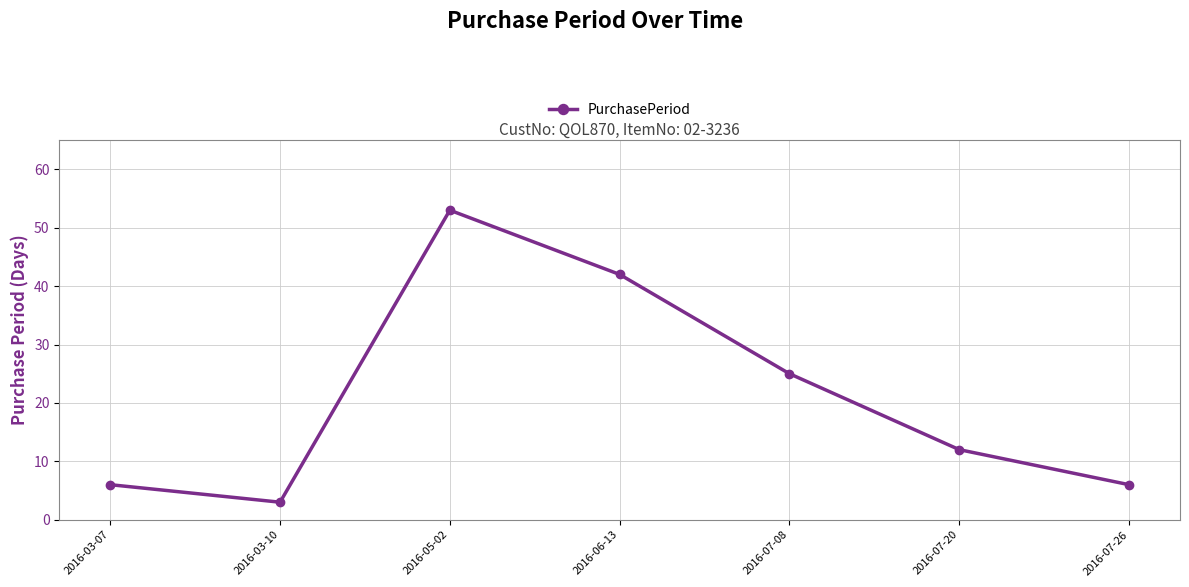

Reading right to left, list all the values displayed in this chart.

2016-07-26=6	2016-07-20=12	2016-07-08=25	2016-06-13=42	2016-05-02=53	2016-03-10=3	2016-03-07=6